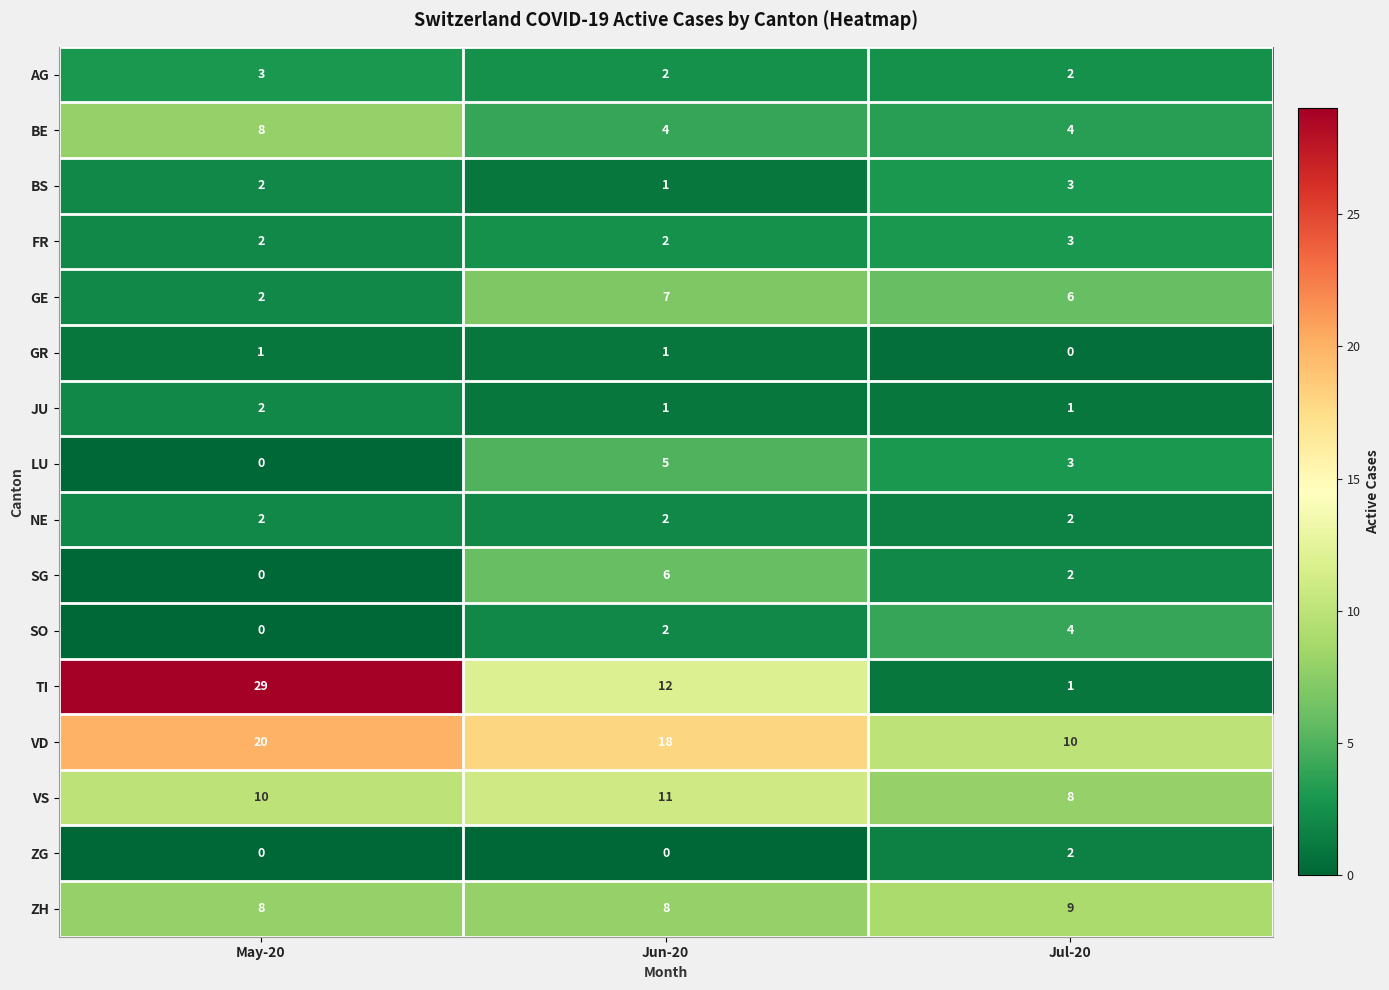

What is the total value across all series at Jun-20?

82